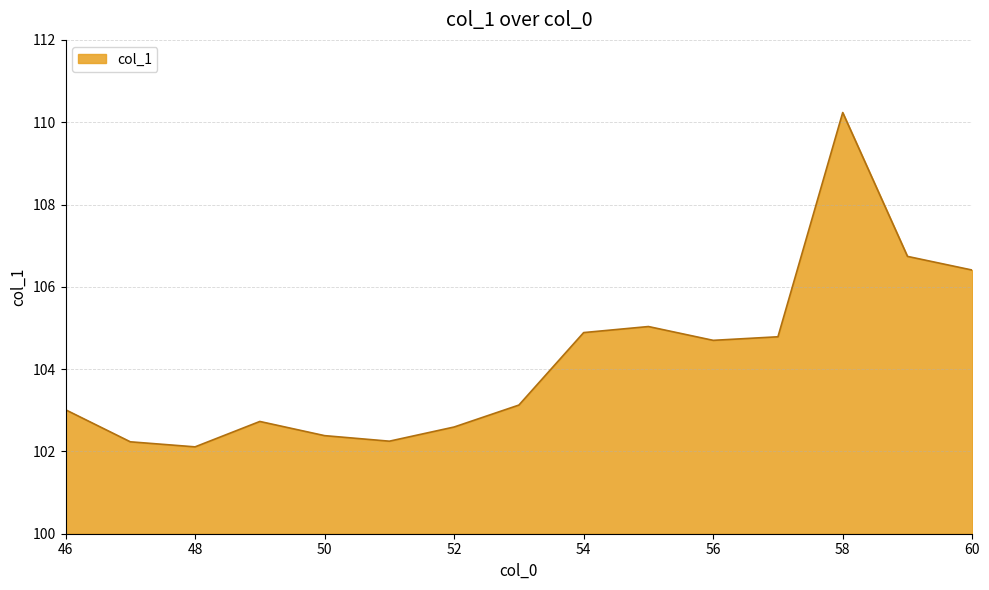

What is the minimum value shown in the chart?

102.1